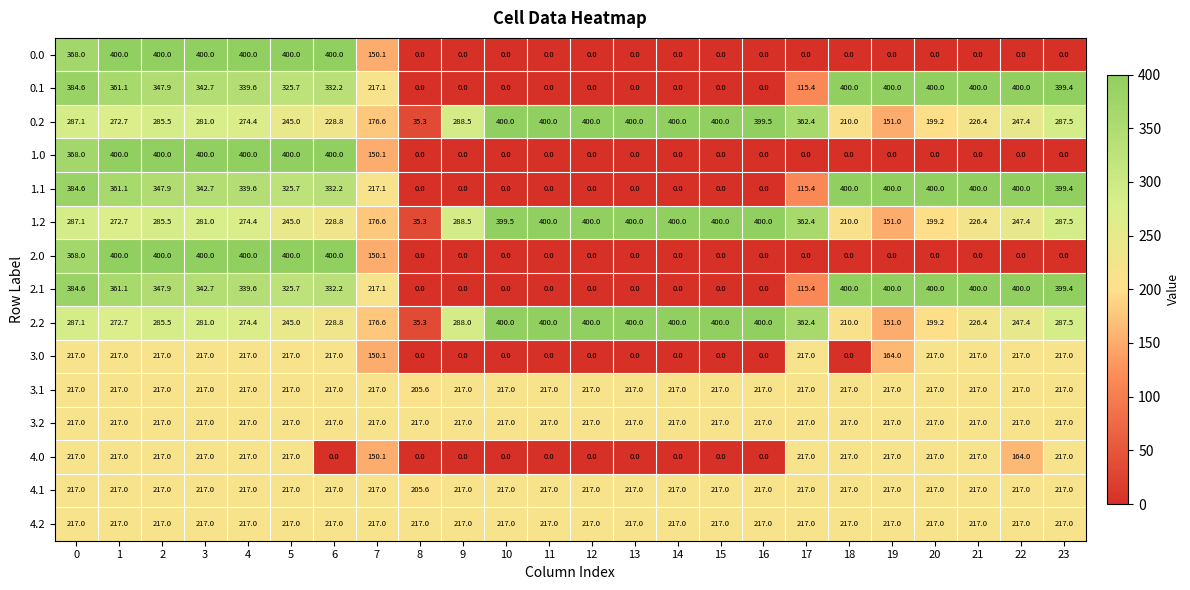

The value of 4.1 at 2 is 125.6. True or false?

False